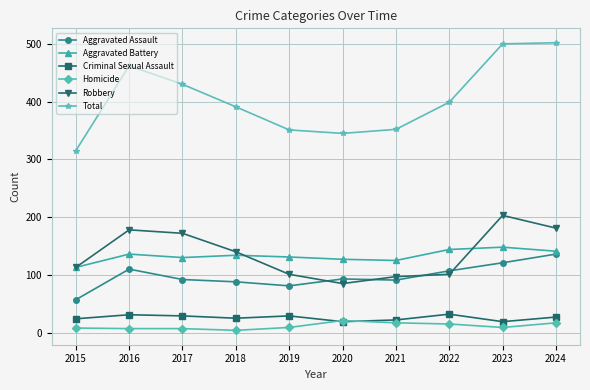

Rank the series at 2018 from lowest to highest value.

Homicide, Criminal Sexual Assault, Aggravated Assault, Aggravated Battery, Robbery, Total